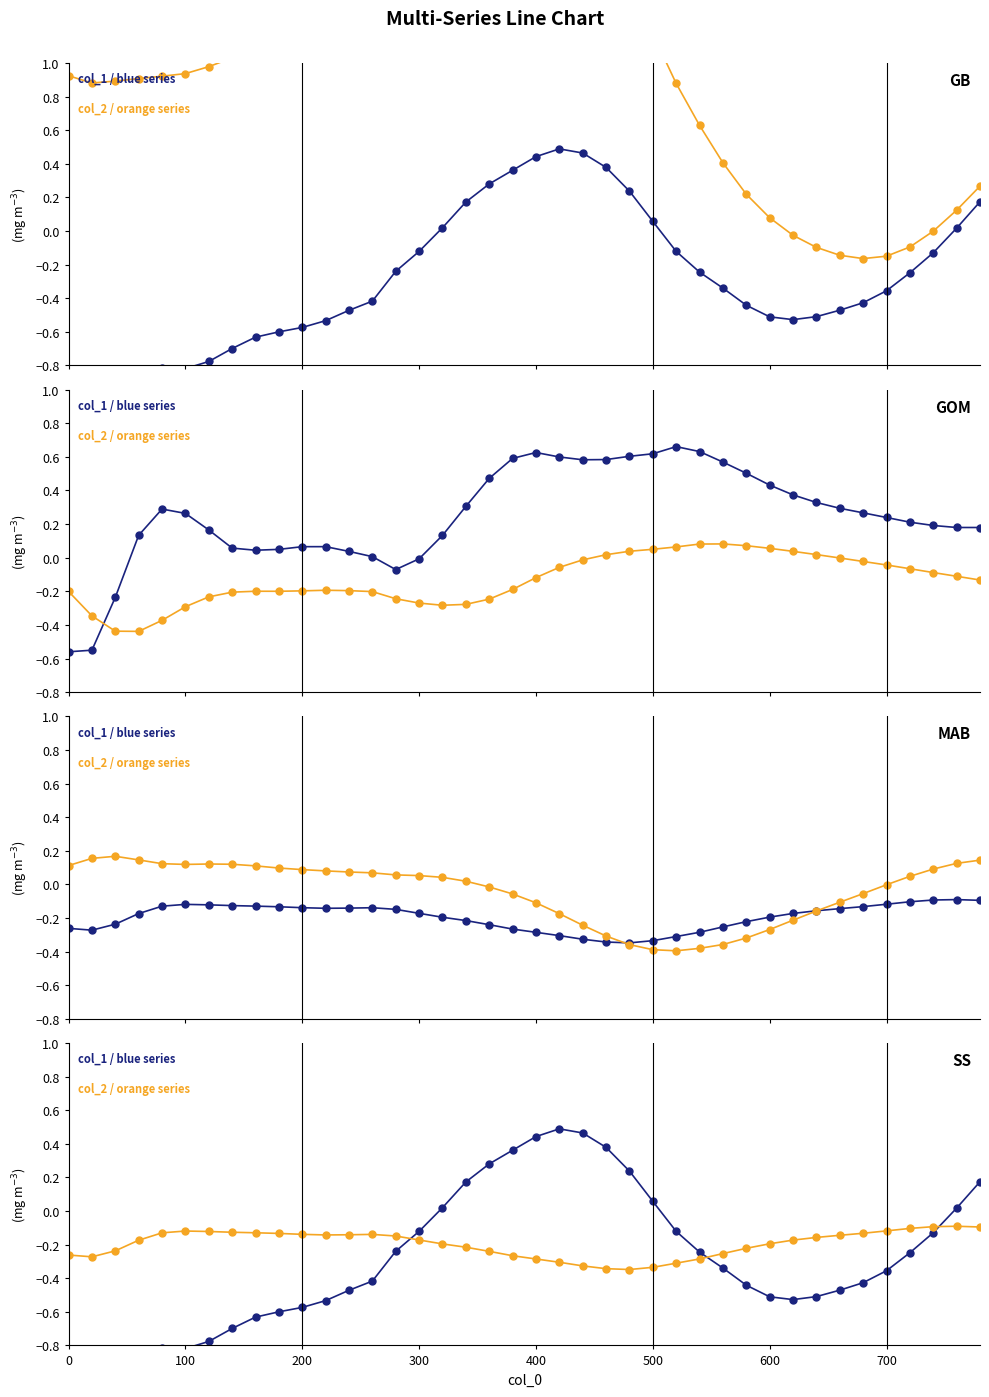

Reading left to right, what are all the values shown in this chart?

col_1 / col_3 / col_5 (blue): -1.6	-1.5	-1.1	-0.8	-0.8	-0.8	-0.8	-0.7	-0.6	-0.6	-0.6	-0.5	-0.5	-0.4	-0.2	-0.1	0.0	0.2	0.3	0.4	0.4	0.5	0.5	0.4	0.2	0.1	-0.1	-0.2	-0.3	-0.4	-0.5	-0.5	-0.5	-0.5	-0.4	-0.4	-0.2	-0.1	0.0	0.2
col_2 / col_4 / col_5 (orange): -0.3	-0.3	-0.2	-0.2	-0.1	-0.1	-0.1	-0.1	-0.1	-0.1	-0.1	-0.1	-0.1	-0.1	-0.1	-0.2	-0.2	-0.2	-0.2	-0.3	-0.3	-0.3	-0.3	-0.3	-0.3	-0.3	-0.3	-0.3	-0.3	-0.2	-0.2	-0.2	-0.2	-0.1	-0.1	-0.1	-0.1	-0.1	-0.1	-0.1